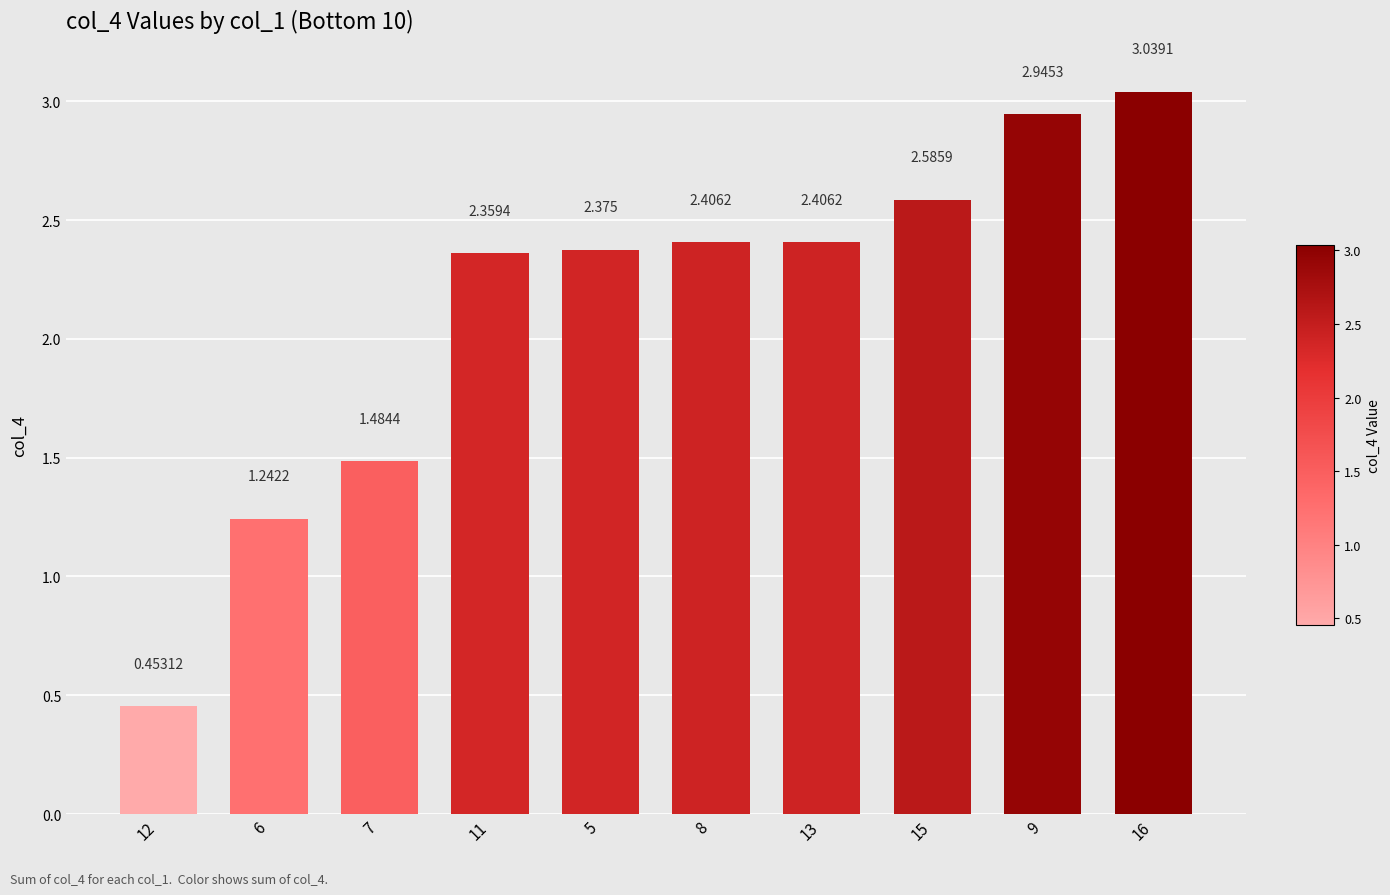

Approximately how many times larger is the value at 15 compared to 11?

1.1